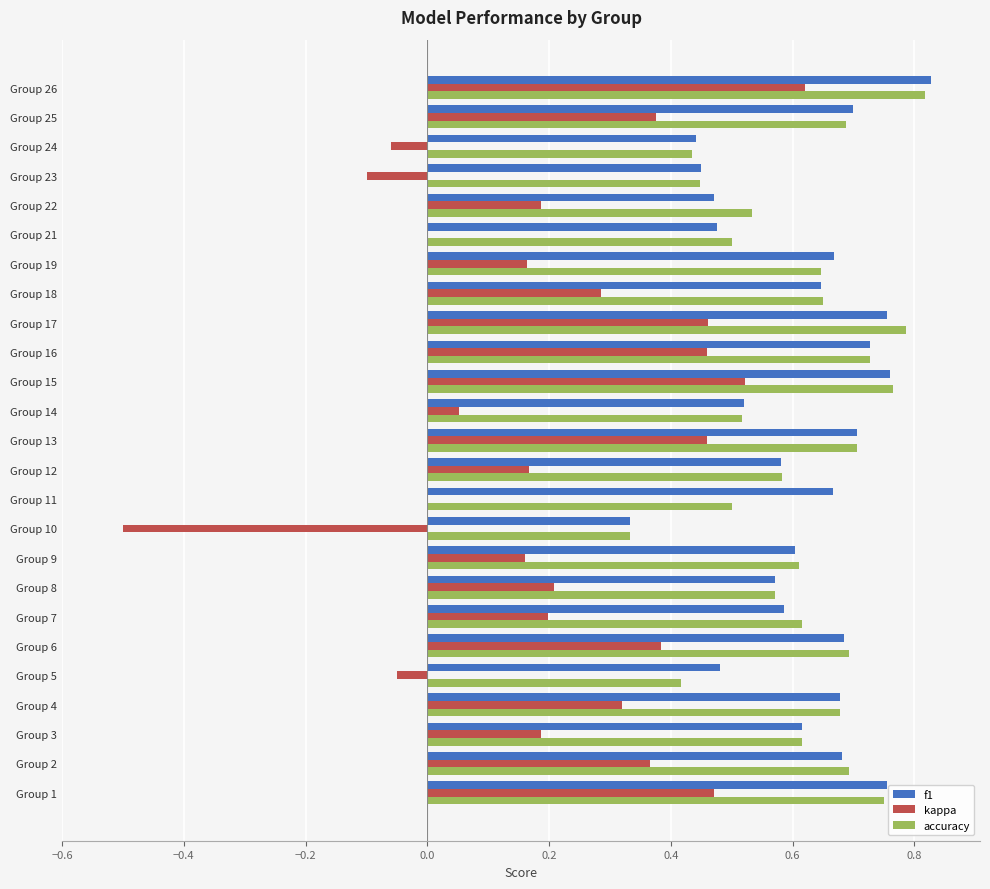

Which series changed the most between Group 7 and Group 16?

kappa